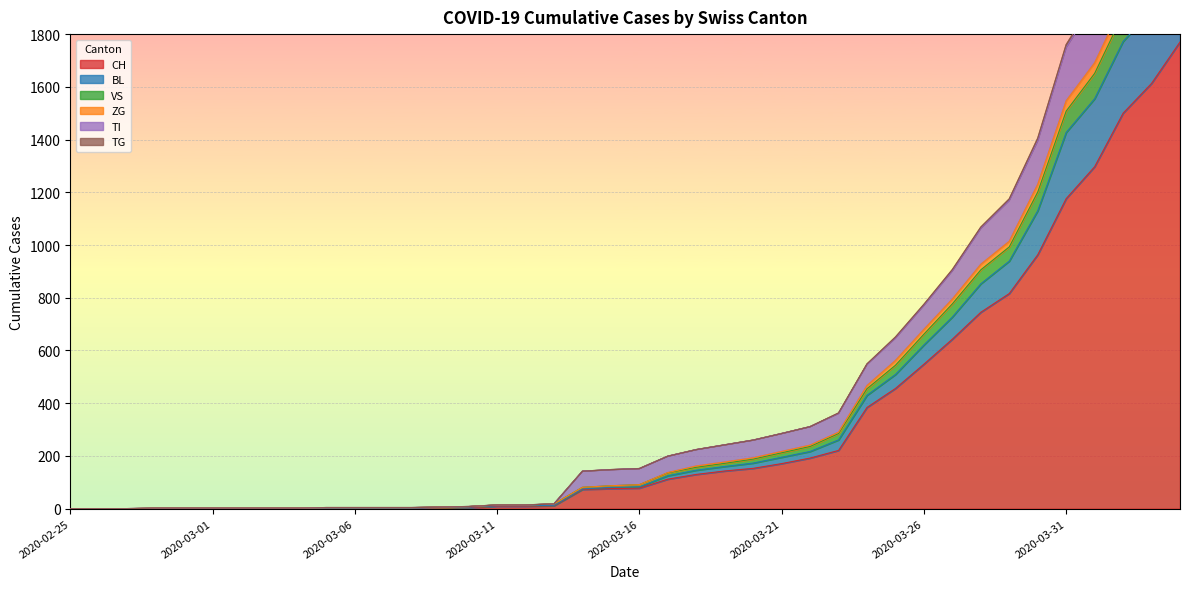

What is the highest value of the CH series?

1770